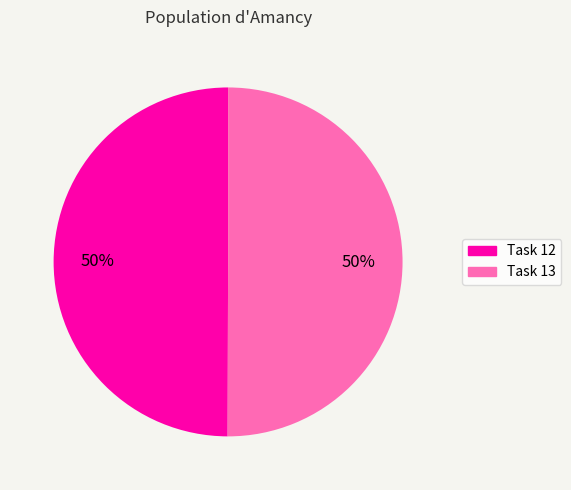

How many segments does this pie chart have?

2